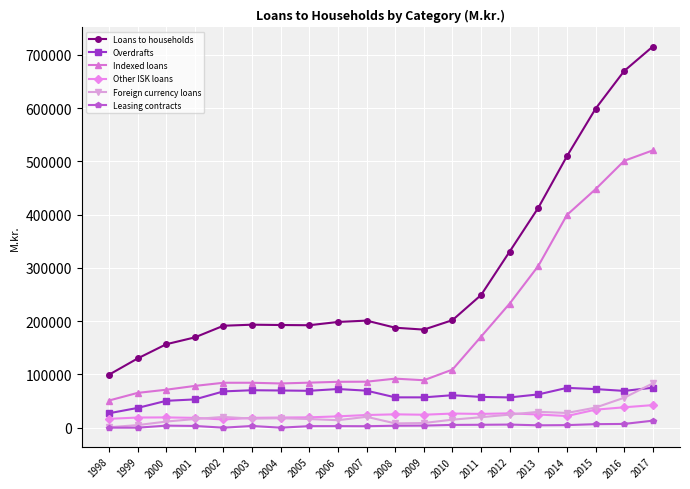

Is this an area chart (filled region under the line)?

No